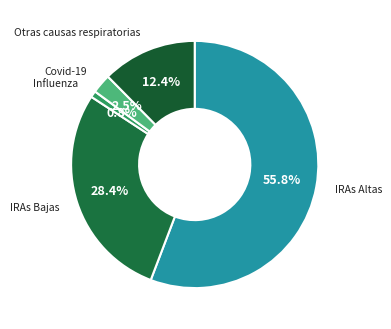

To the nearest percent, what is the average slice percentage?

20%